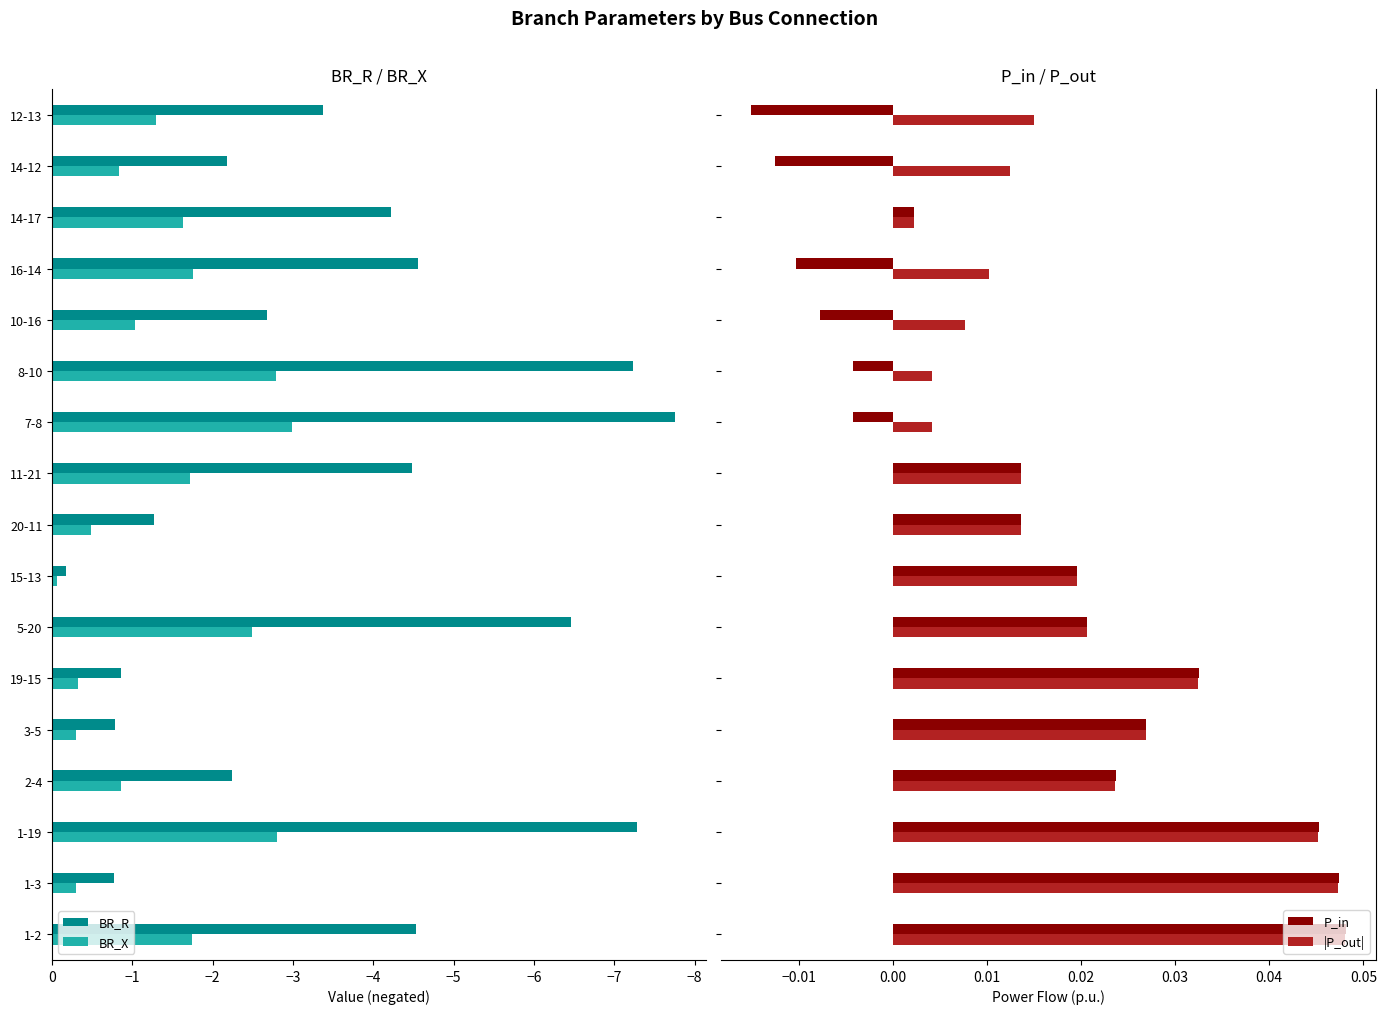

How many bars are there in each group?

4